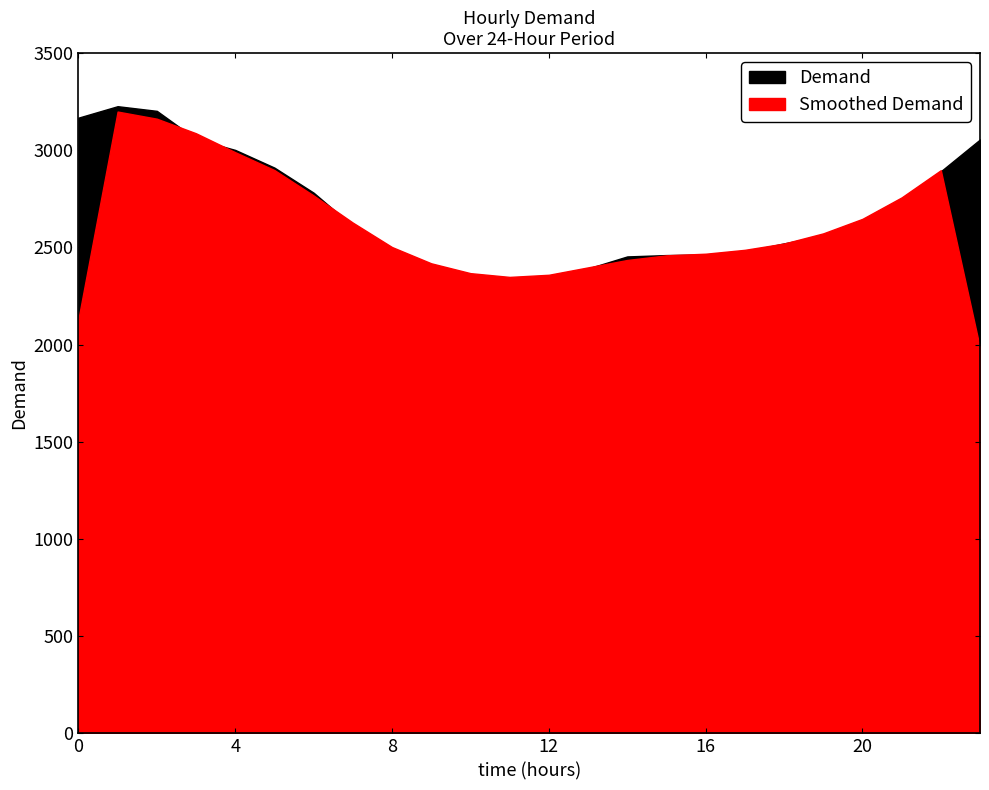

Between 21 and 1, which is larger?

1